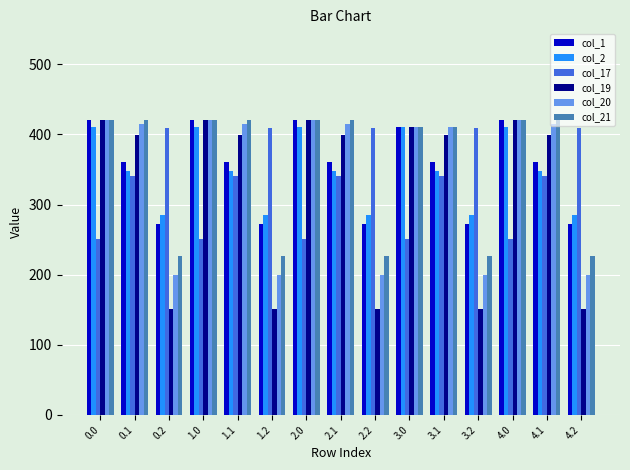

Where does the col_17 series first go above 340?

0.1